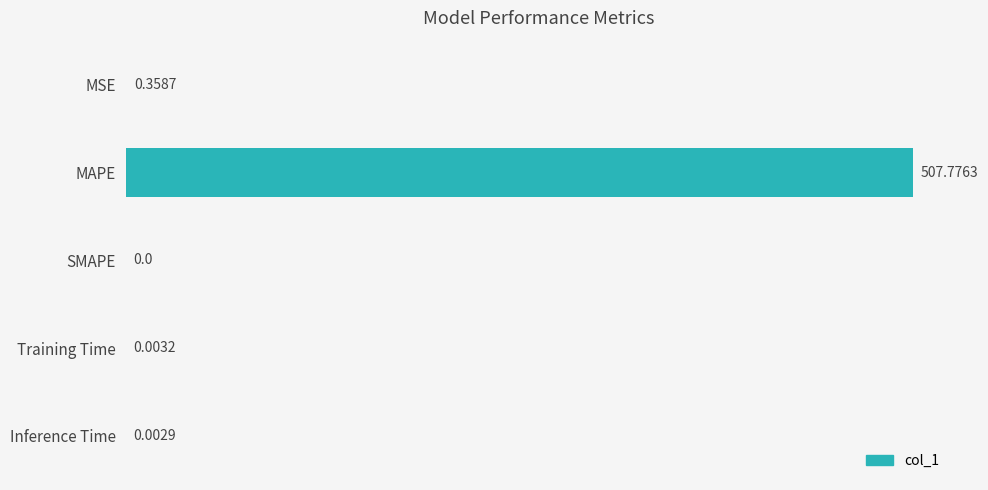

What is the change in value from MSE to MAPE?

+507.4